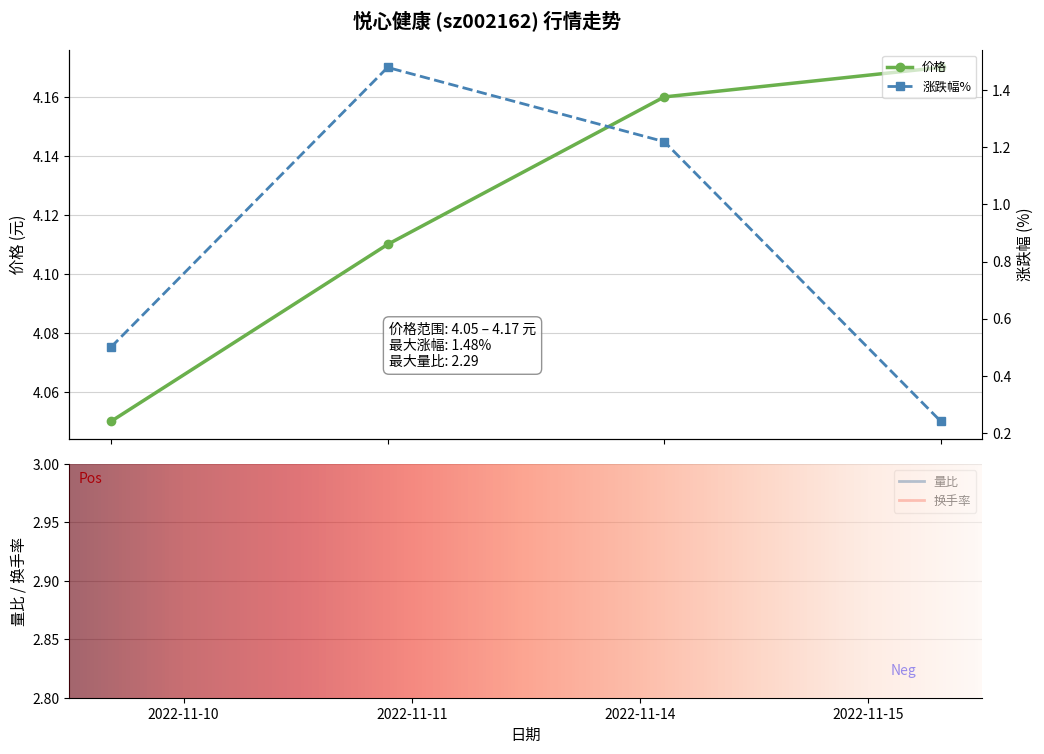

True or false: 价格 and 换手率 intersect in this chart.

False